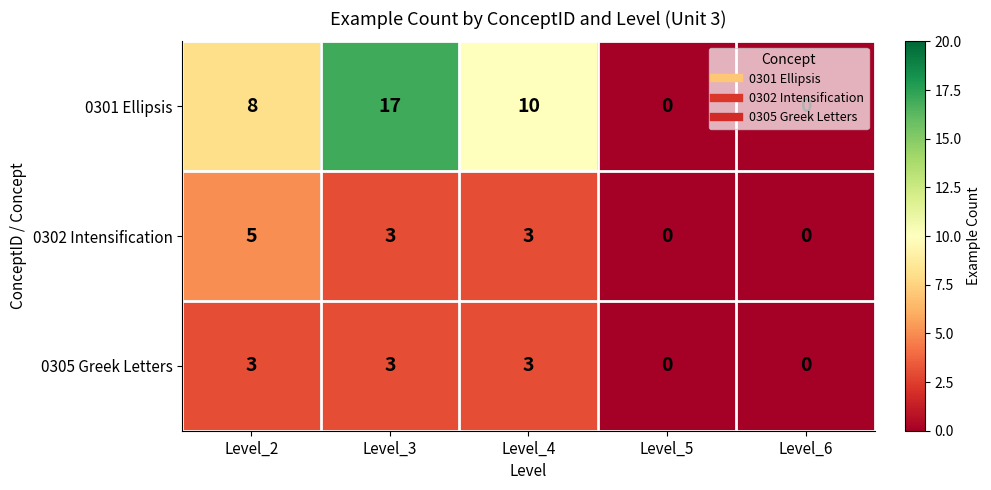

What is the sum of the 0302 Intensification values at Level_3 and Level_6?

3